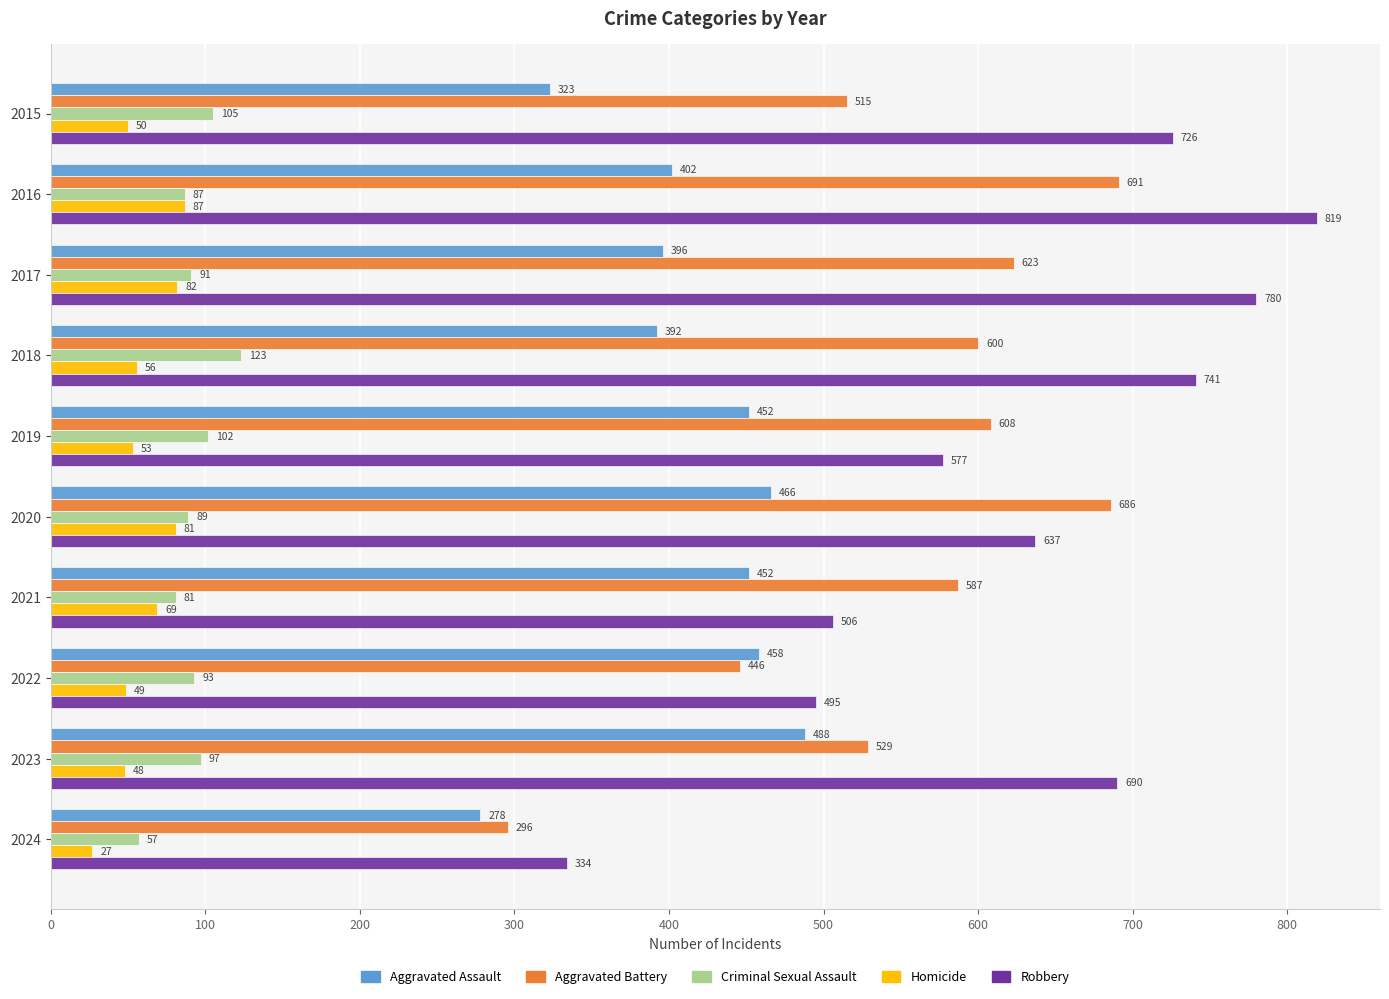

List the series in order of their peak value, highest first.

Robbery, Aggravated Battery, Aggravated Assault, Criminal Sexual Assault, Homicide